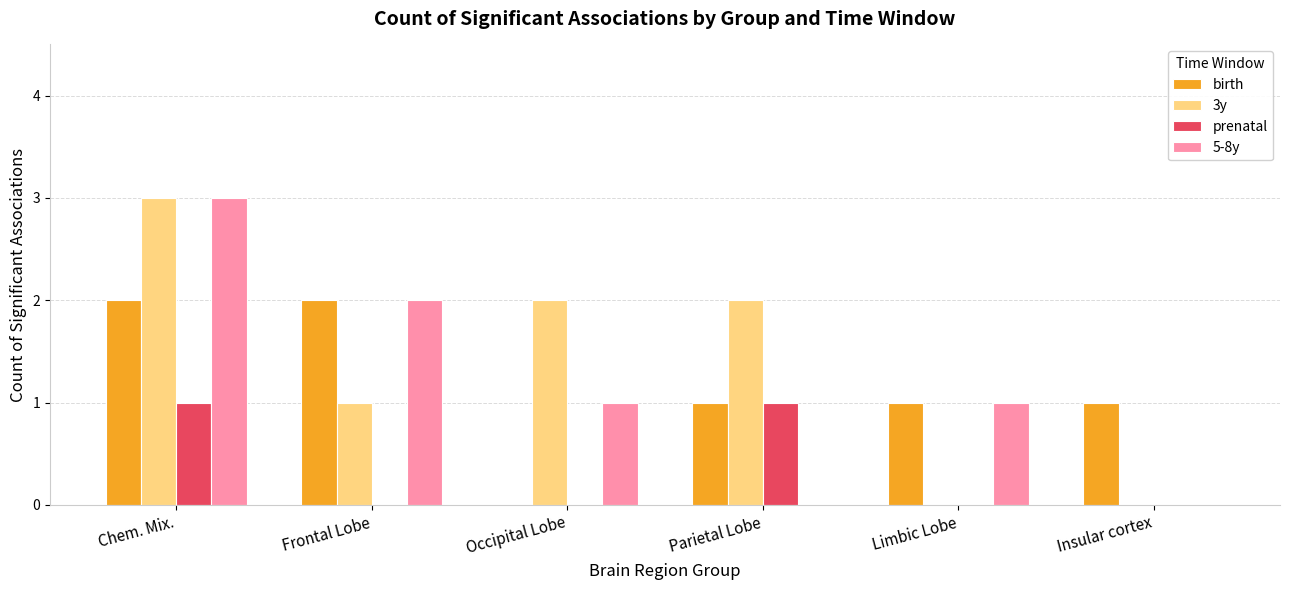

Are the bars grouped side by side (vs. stacked)?

Yes